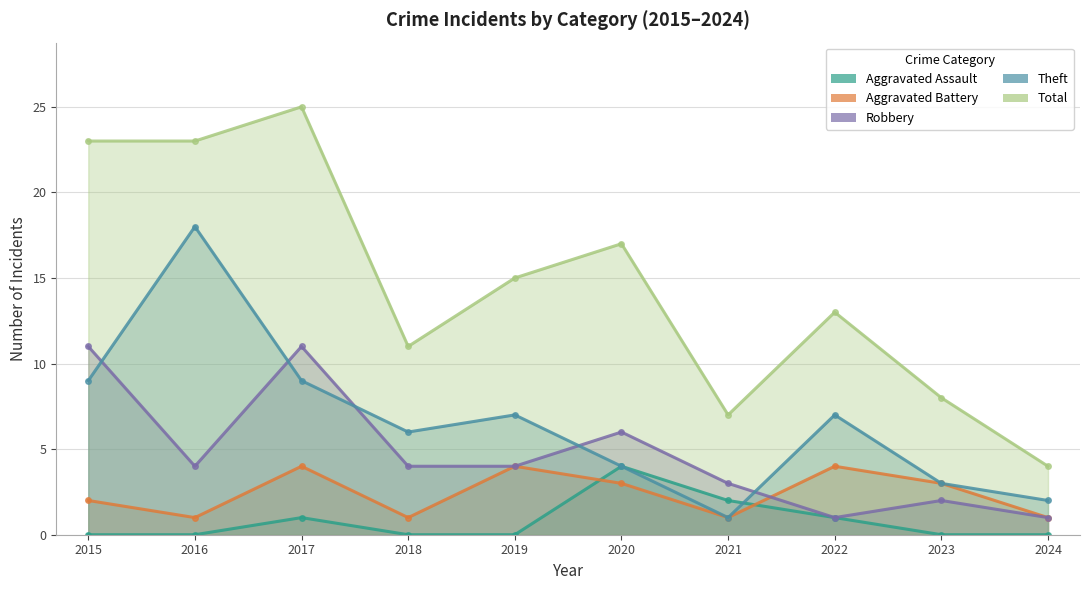

Rank the categories by Total value from lowest to highest.

2024, 2021, 2023, 2018, 2022, 2019, 2020, 2015, 2016, 2017